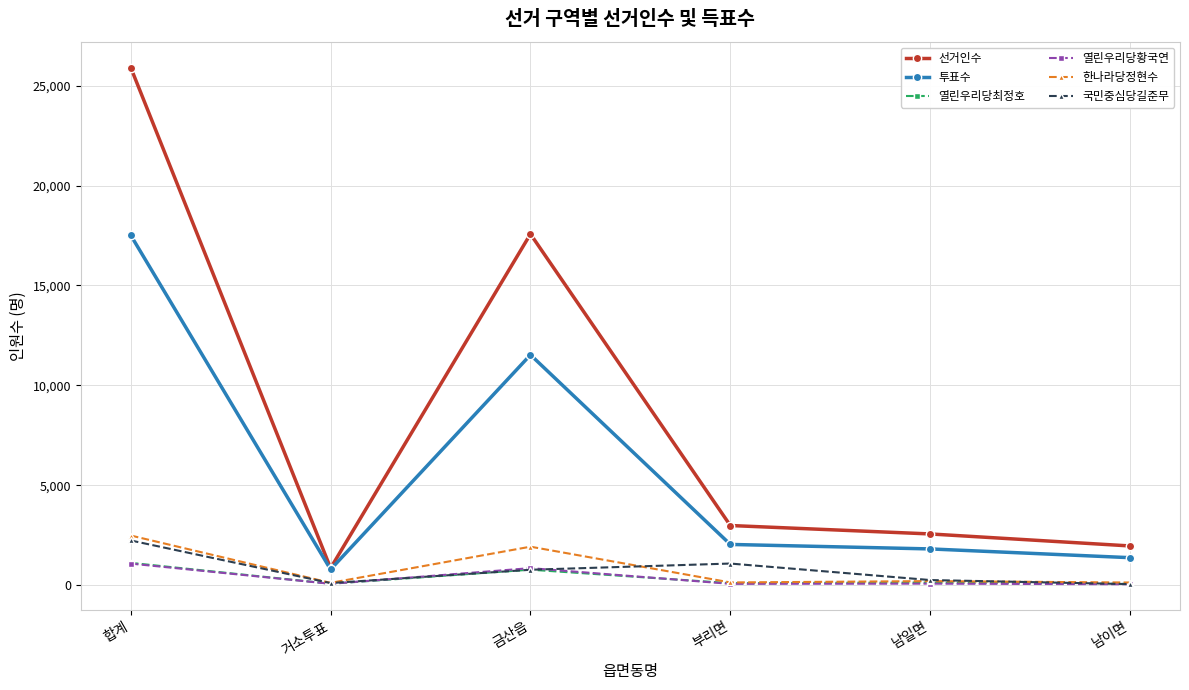

What is the average value of the 투표수 series?

5837